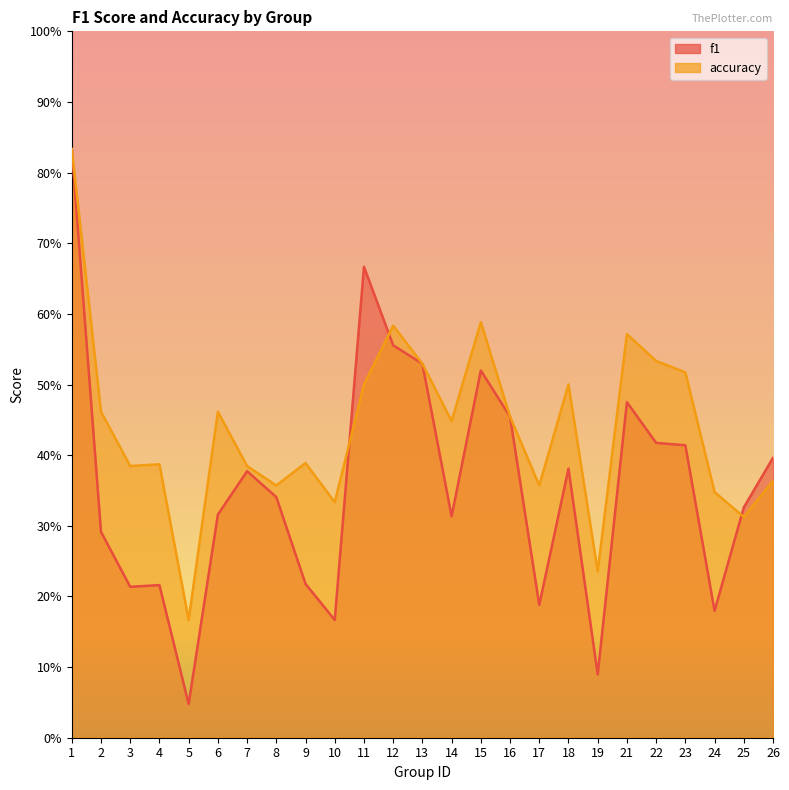

What is the sum of the f1 values at 18 and 26?

0.8